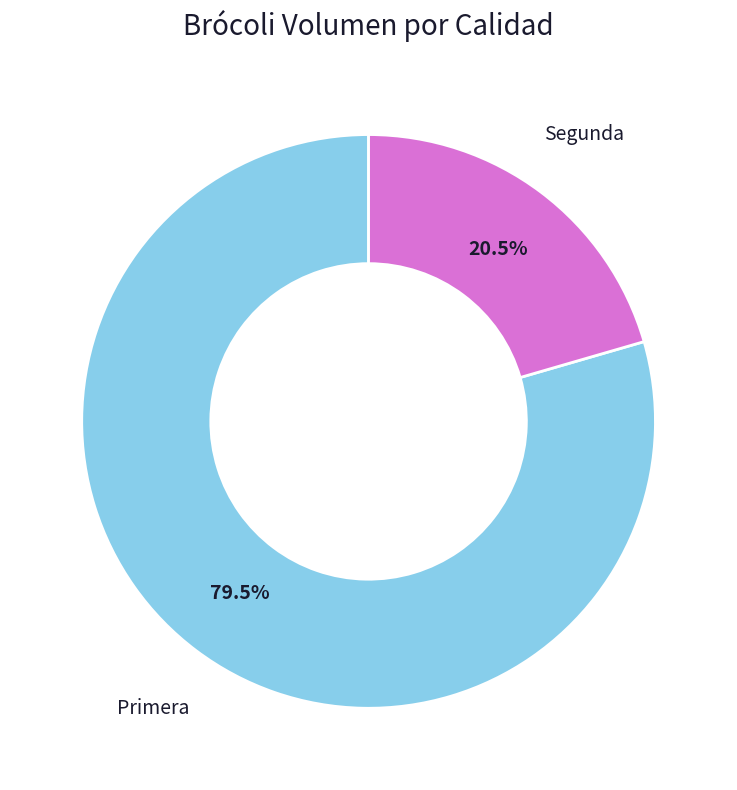

Is there a majority slice in this chart?

Yes